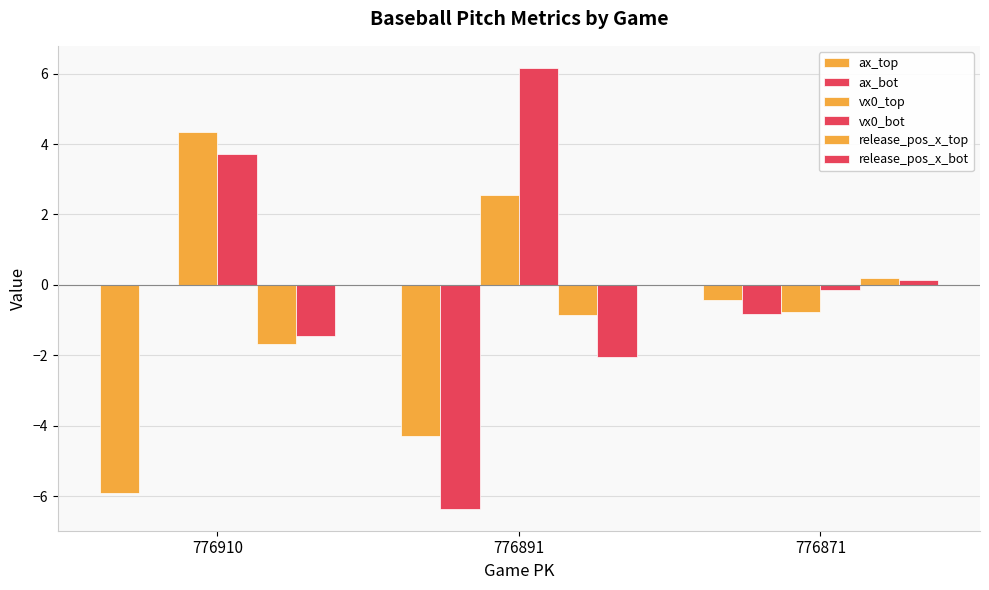

At which category is the sum across all series the highest?

776910